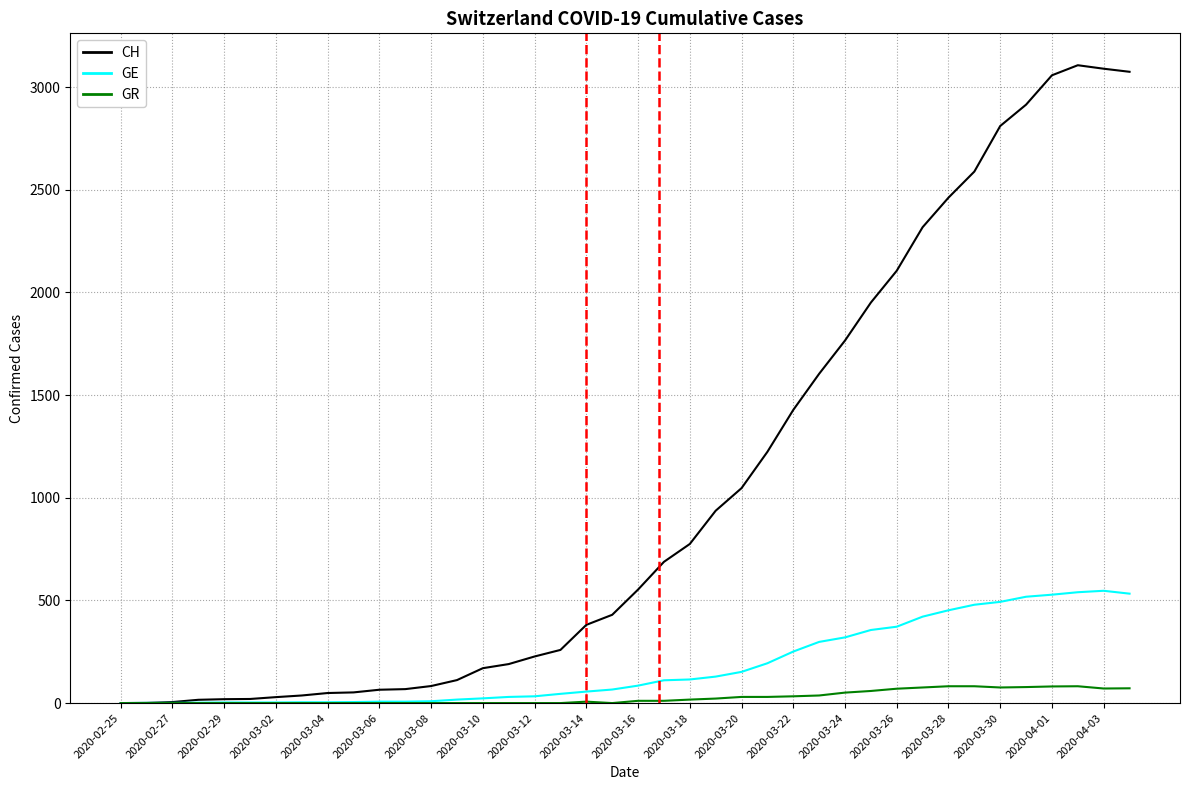

Which series has the largest total across all categories?

CH